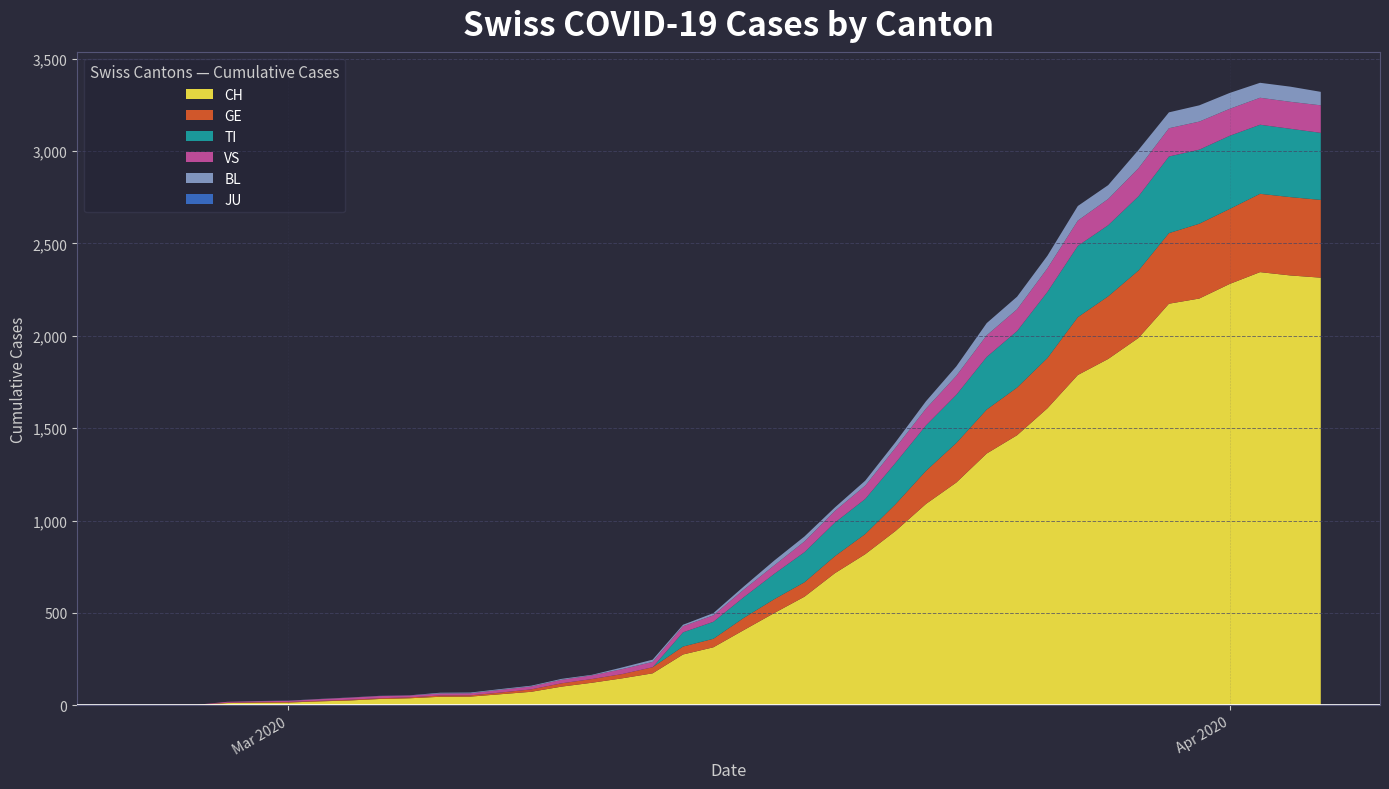

Reading right to left, list all the values displayed in this chart.

CH: 2315	2327	2345	2281	2202	2174	1989	1875	1788	1608	1462	1363	1206	1090	944	818	715	588	499	407	314	275	173	146	122	101	73	60	47	46	38	34	26	21	15	14	12	2	1	0
TI: 363	370	374	396	401	415	402	385	386	358	306	285	261	246	224	190	182	163	137	112	92	77	0	0	0	0	0	0	0	0	0	0	0	0	0	0	0	0	0	0
GE: 421	424	424	406	405	382	365	339	313	272	258	238	214	179	145	109	92	78	75	66	46	43	33	23	20	18	13	9	7	7	5	4	4	3	3	3	2	1	1	0
JU: 0	0	0	0	0	0	0	0	0	0	0	0	0	0	0	0	0	0	0	0	0	0	0	0	0	0	0	0	0	0	0	0	0	0	0	0	0	0	0	0
VS: 149	146	146	146	152	153	152	142	137	128	118	117	103	91	82	72	63	58	46	41	35	33	29	27	20	19	16	15	11	11	10	12	11	9	6	5	5	0	0	0
BL: 73	82	81	86	88	86	99	75	79	68	68	66	51	40	30	27	19	27	26	17	12	8	12	9	3	5	4	4	4	4	1	1	1	1	1	1	0	0	0	0